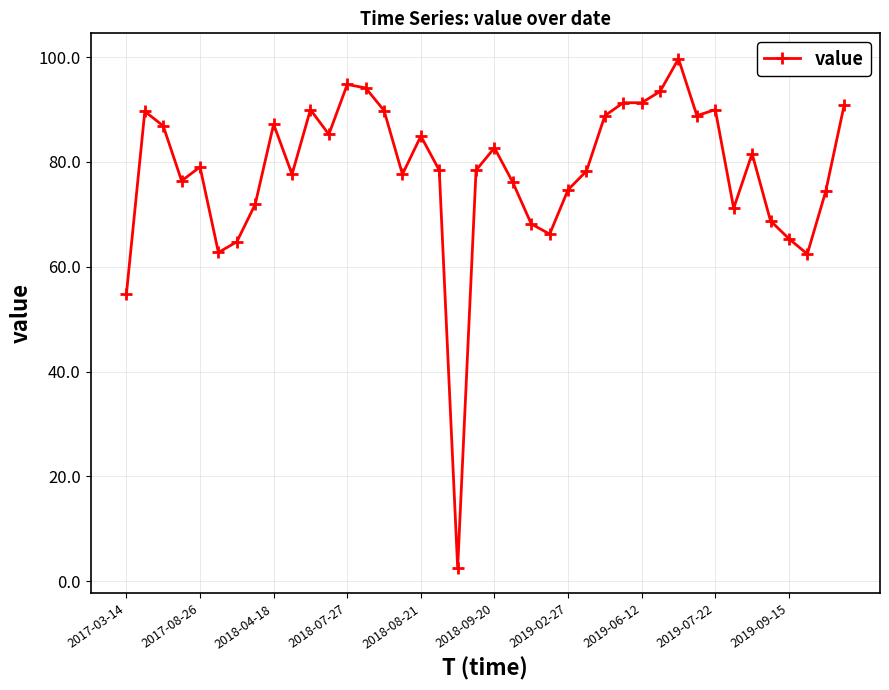

How many lines are shown in the chart?

1